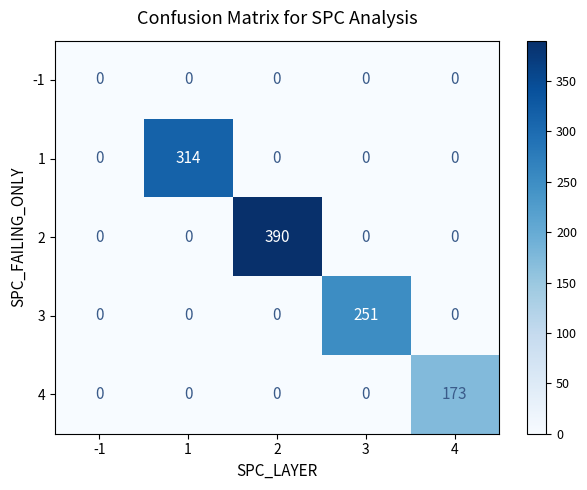

Rank the series by their maximum value, from lowest to highest.

-1, 4, 3, 1, 2